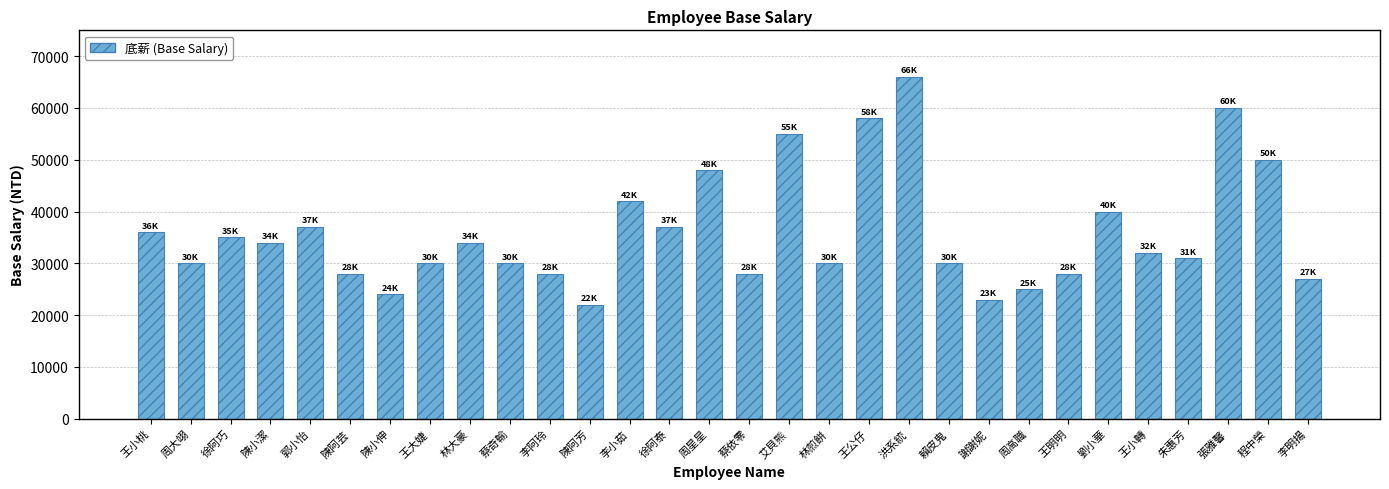

The value at 周高職 is 33586. True or false?

False